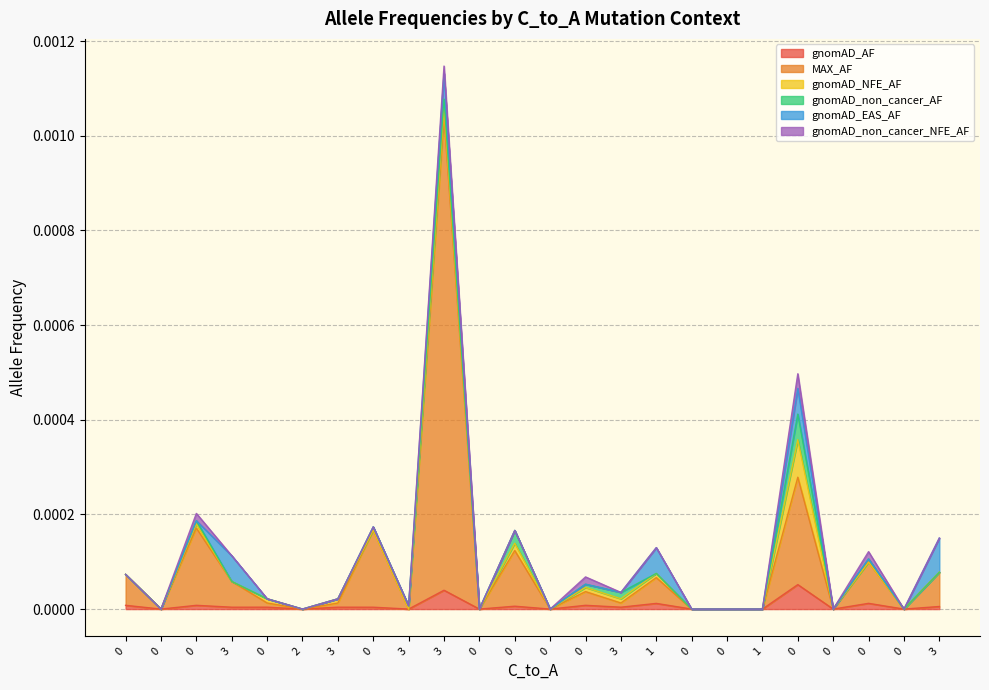

What are all the series names shown in the legend?

gnomAD_AF, MAX_AF, gnomAD_NFE_AF, gnomAD_non_cancer_AF, gnomAD_EAS_AF, gnomAD_non_cancer_NFE_AF